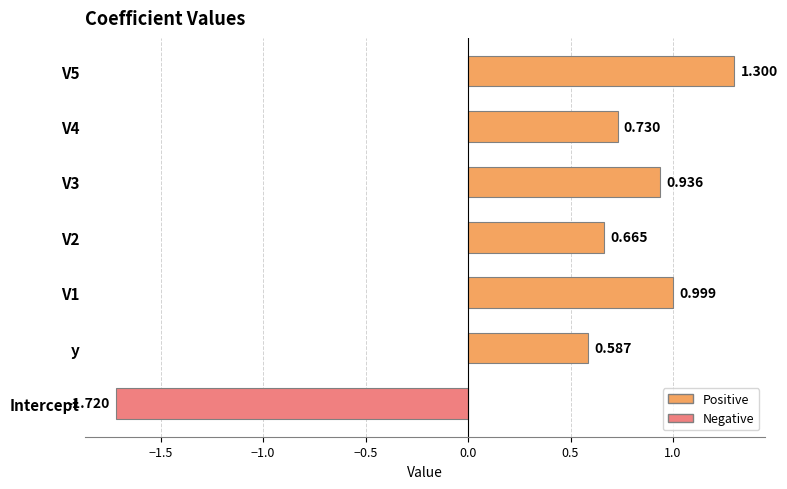

At which category does the chart reach its minimum across all series?

Intercept